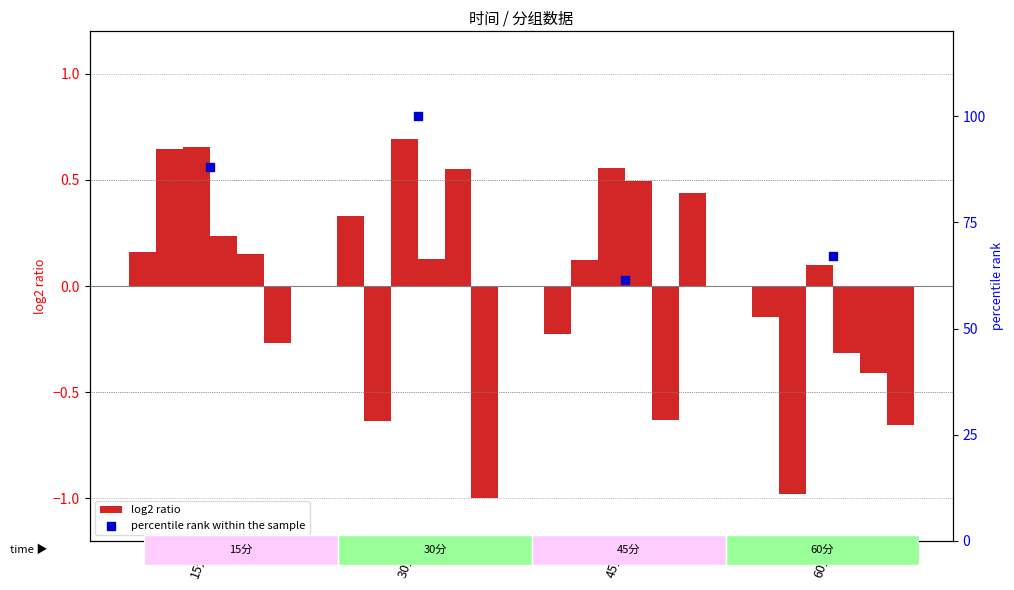

Which series reaches the minimum Y coordinate?

5